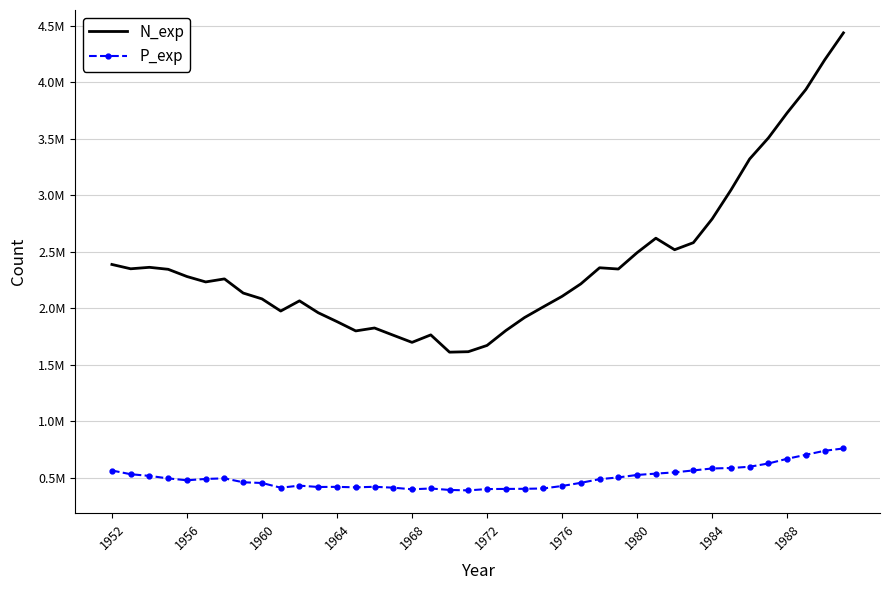

True or false: N_exp and P_exp cross at least once.

False